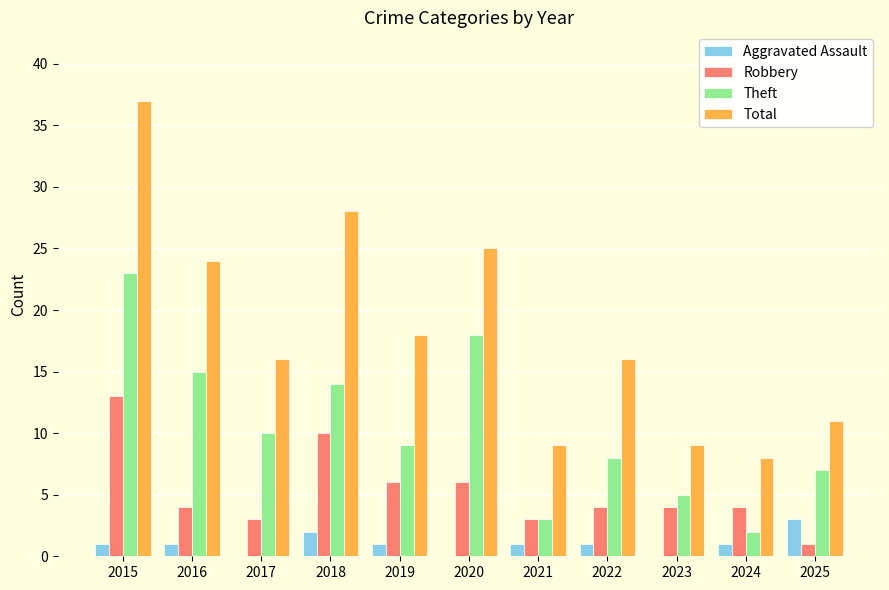

How many distinct data groups are displayed?

4